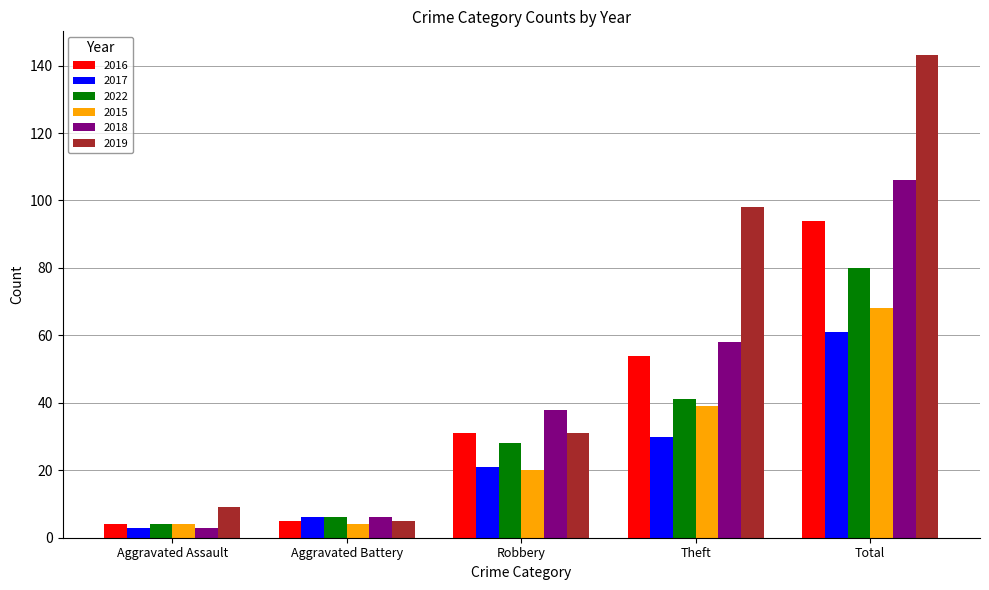

Is the value of 2019 at Robbery greater than the value of 2018 at Aggravated Battery?

Yes